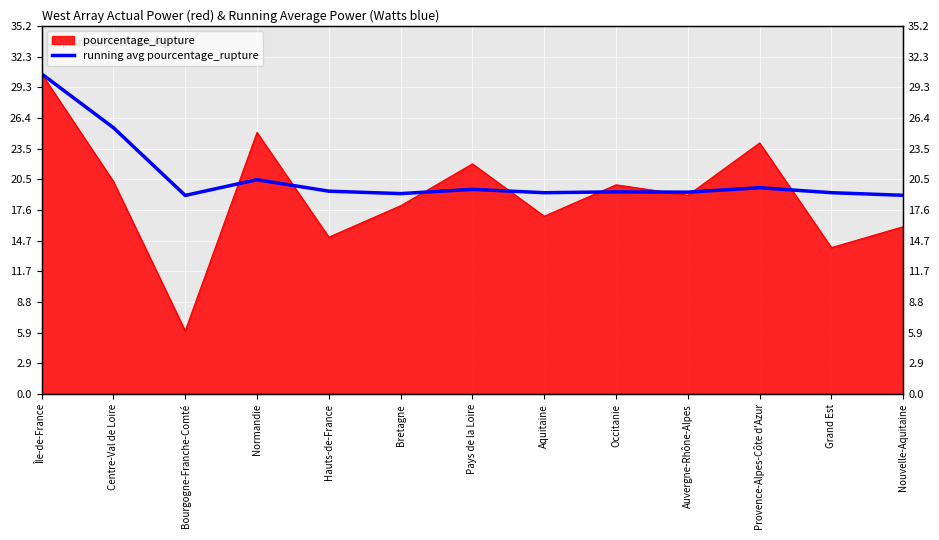

What is the label of the 11th point from the right?

Bourgogne-Franche-Comté